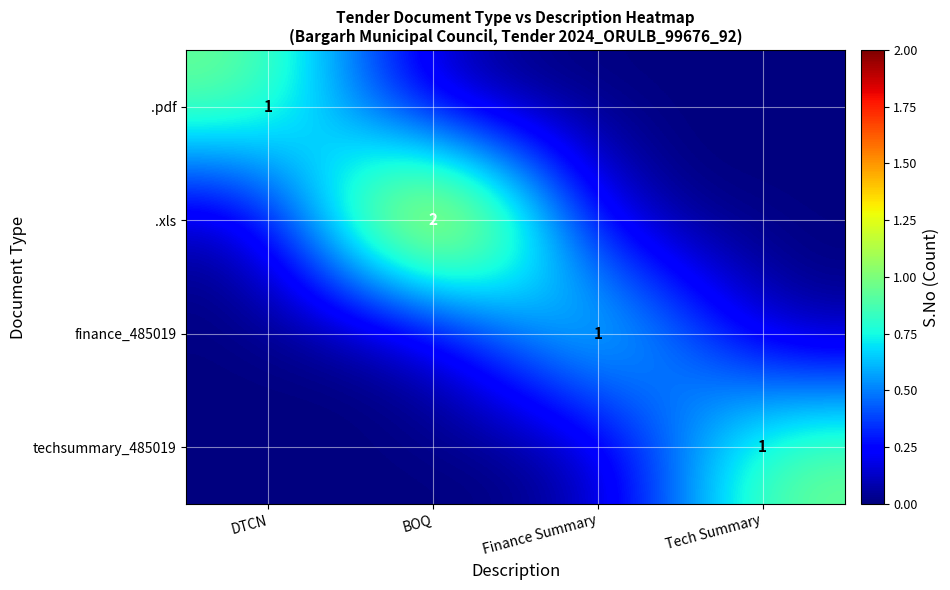

At which category is the sum across all series the highest?

BOQ